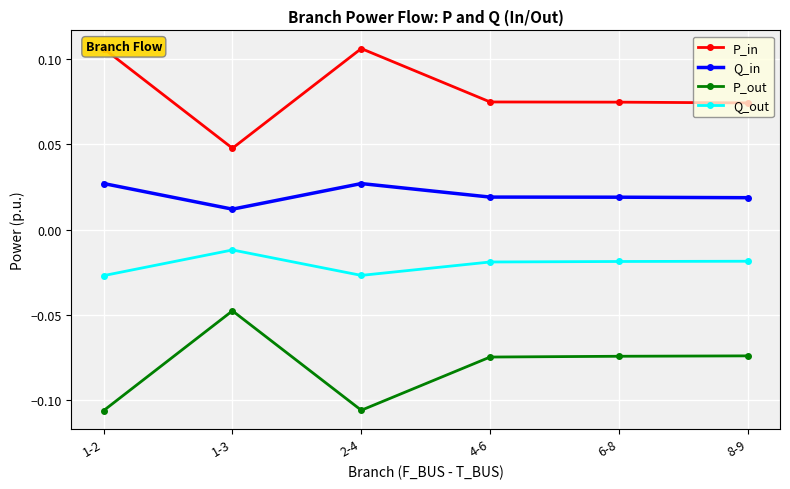

True or false: P_out and Q_out intersect in this chart.

False